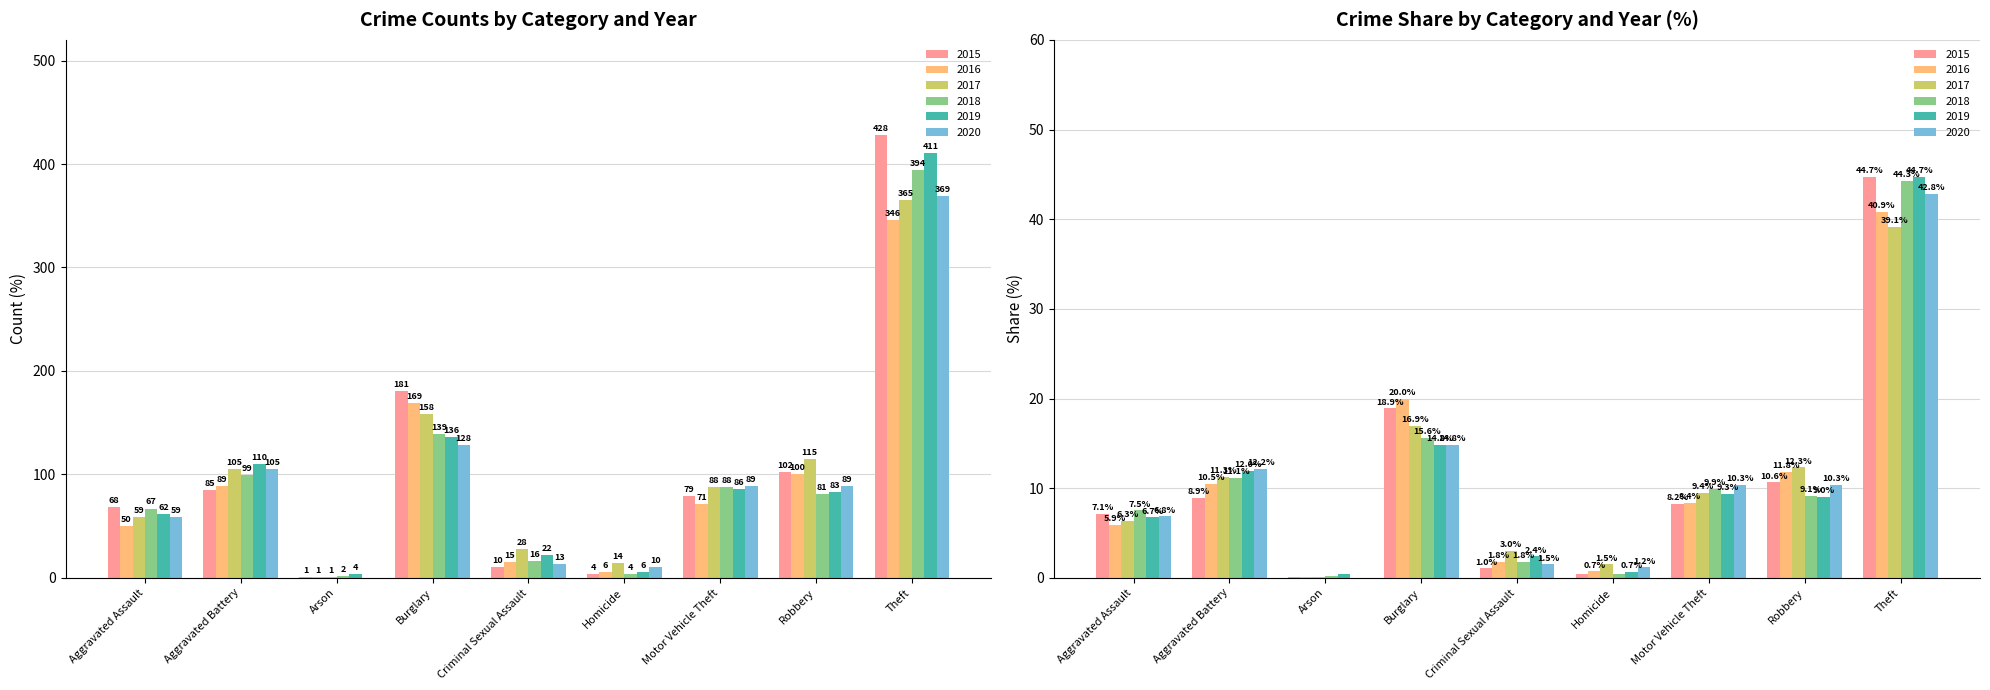

True or false: 2018 has a value of 7.9 at Criminal Sexual Assault.

False